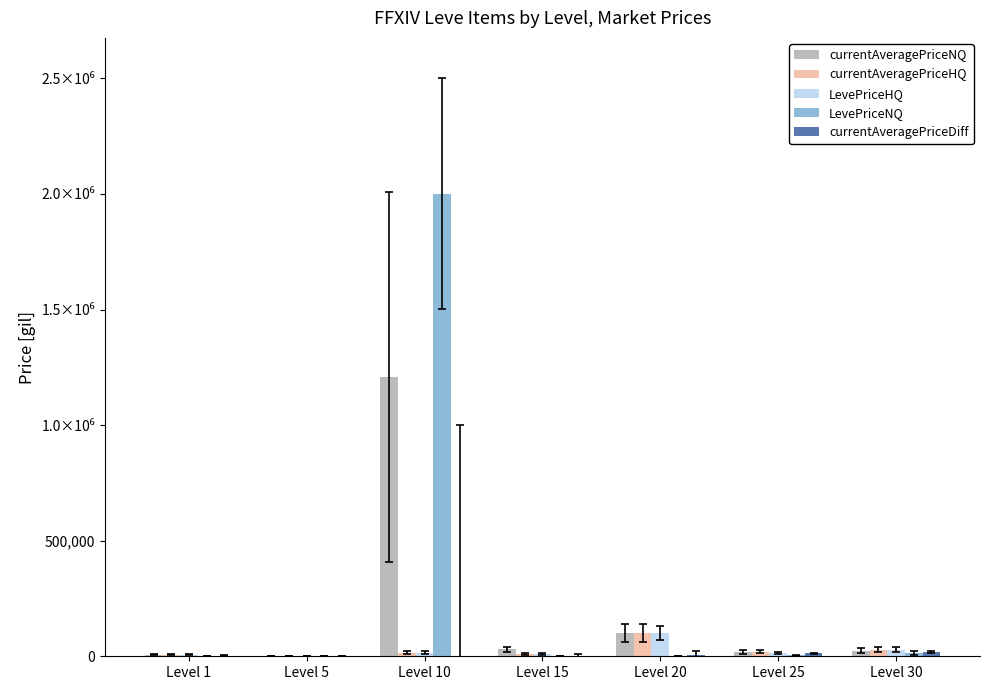

Are the bars grouped side by side (vs. stacked)?

Yes